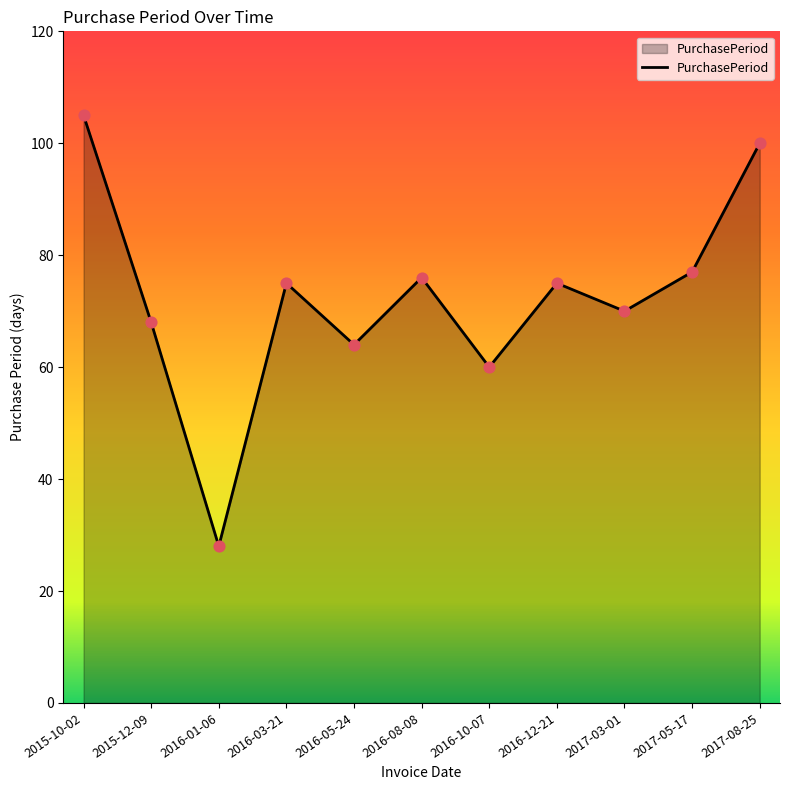

Which has a higher value, 2015-10-02 or 2016-05-24?

2015-10-02